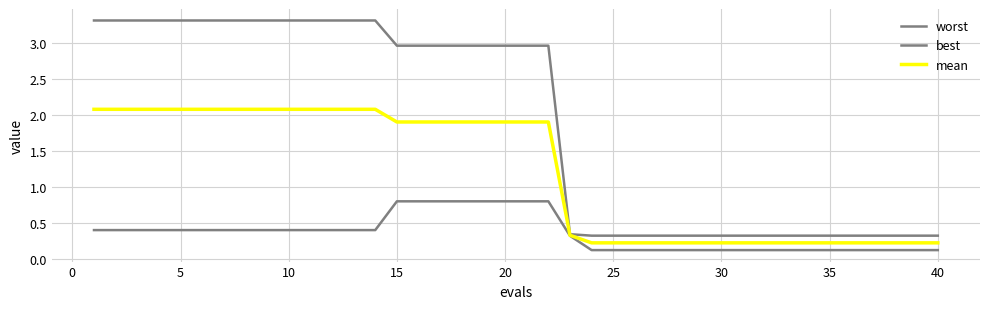

How many lines are shown in the chart?

3